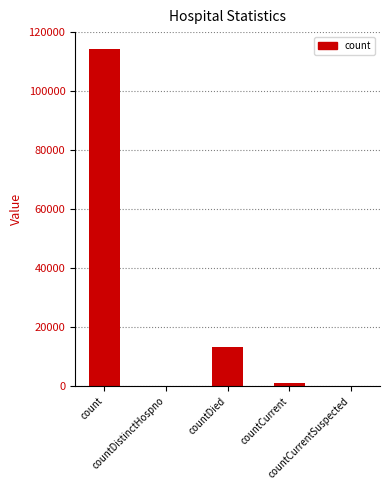

What is the greatest value displayed?

114392